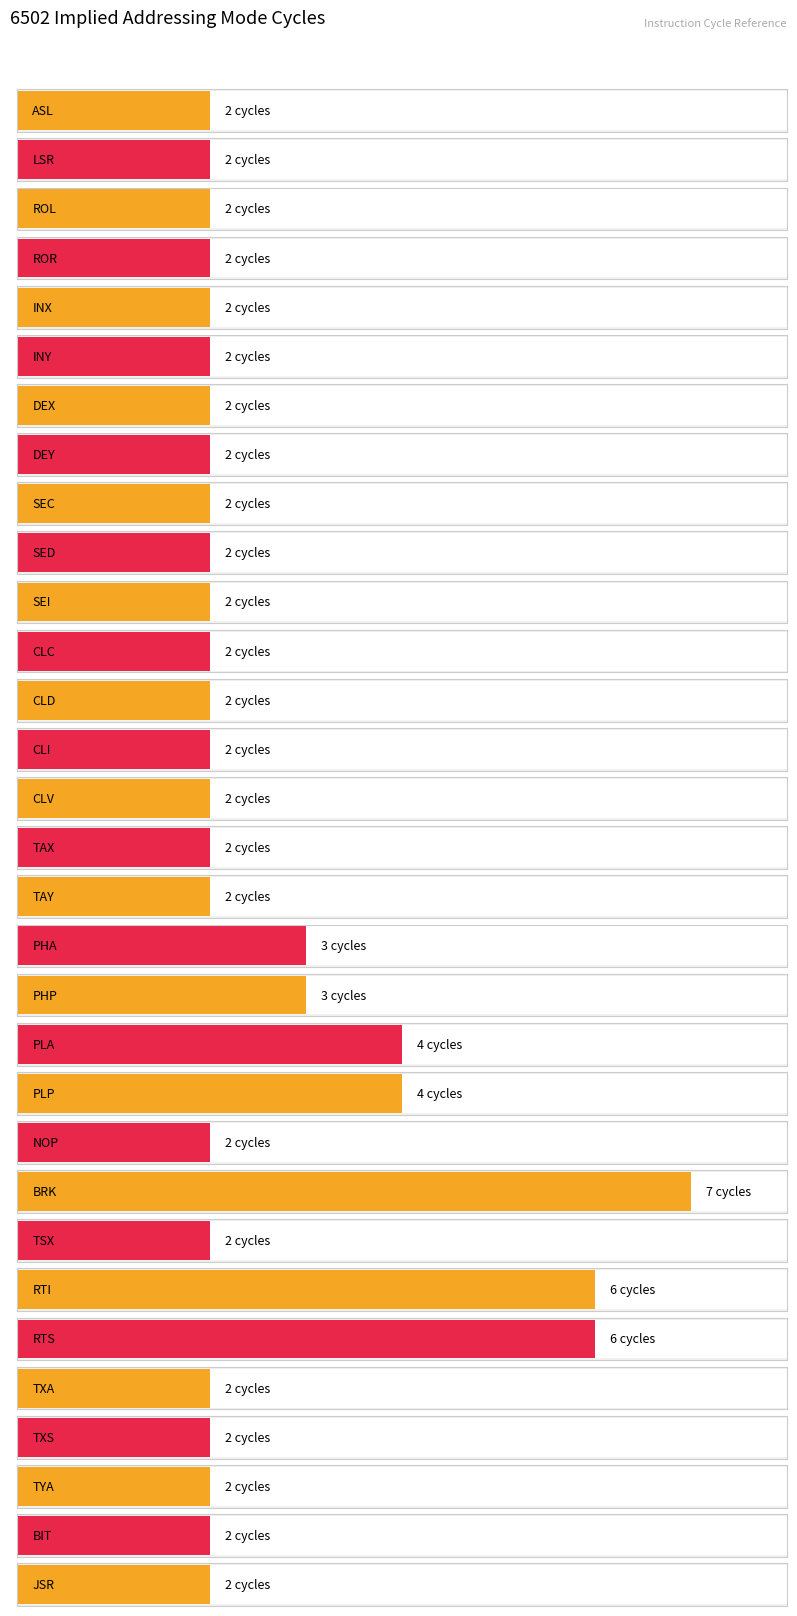

List the labels in order of value, smallest first.

ASL, LSR, ROL, ROR, INX, INY, DEX, DEY, SEC, SED, SEI, CLC, CLD, CLI, CLV, TAX, TAY, NOP, TSX, TXA, TXS, TYA, BIT, JSR, PHA, PHP, PLA, PLP, RTI, RTS, BRK